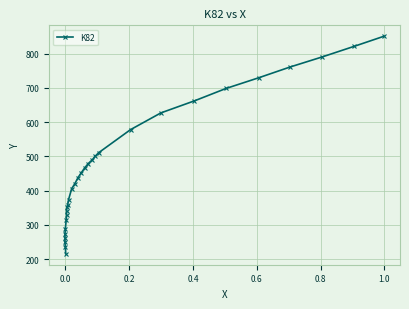

Reading right to left, list all the values displayed in this chart.

850.9	821.6	790.3	761.0	729.7	698.4	662.3	627.1	578.1	510.6	499.8	490.0	479.2	466.5	451.8	438.1	420.5	405.8	373.4	358.7	350.9	340.1	328.3	313.6	289.1	273.4	260.7	248.9	236.2	215.6